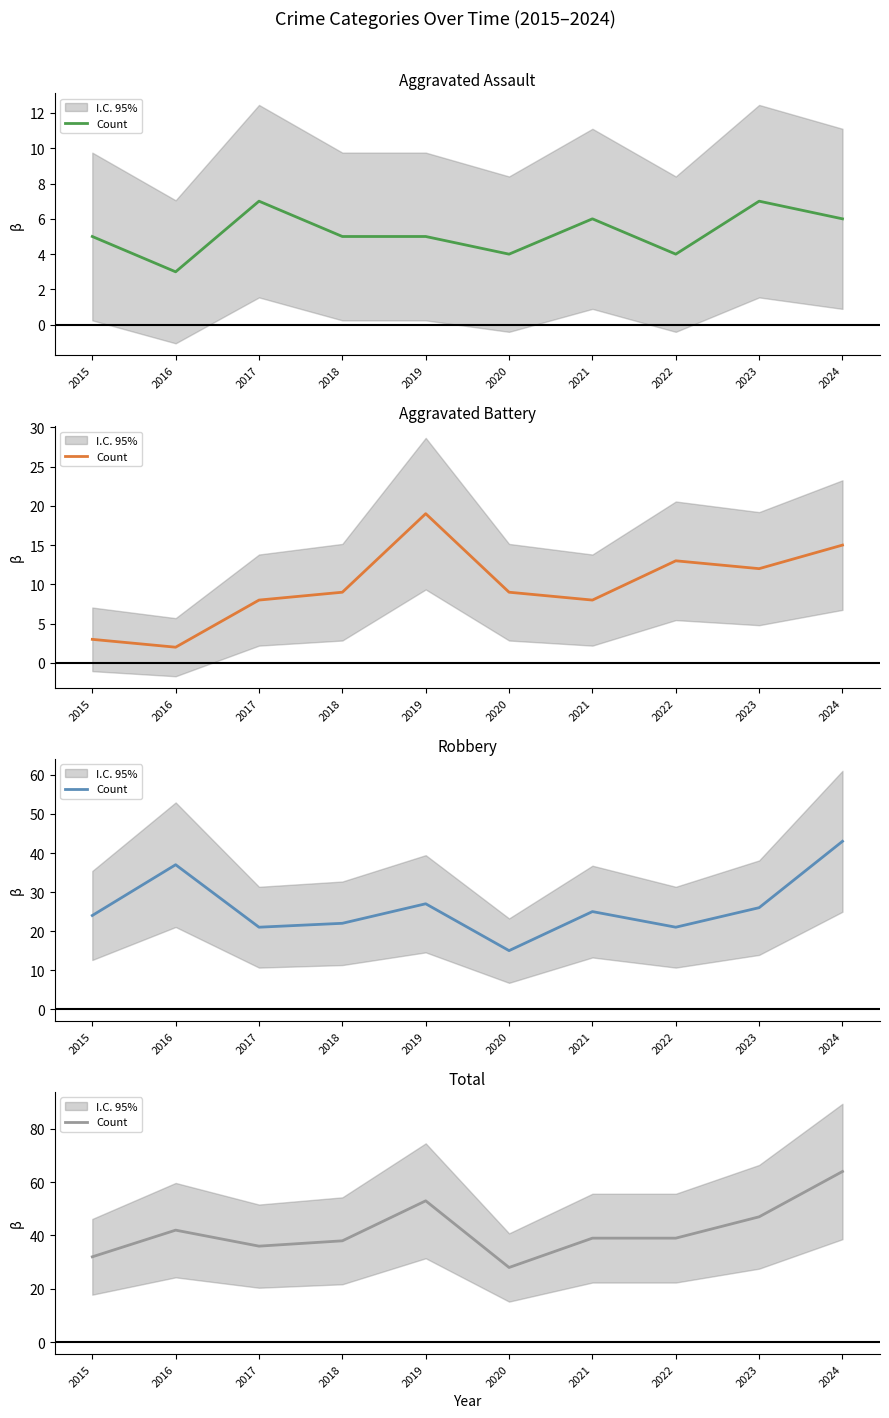

Which has a higher value, 2018 or 2023?

2023